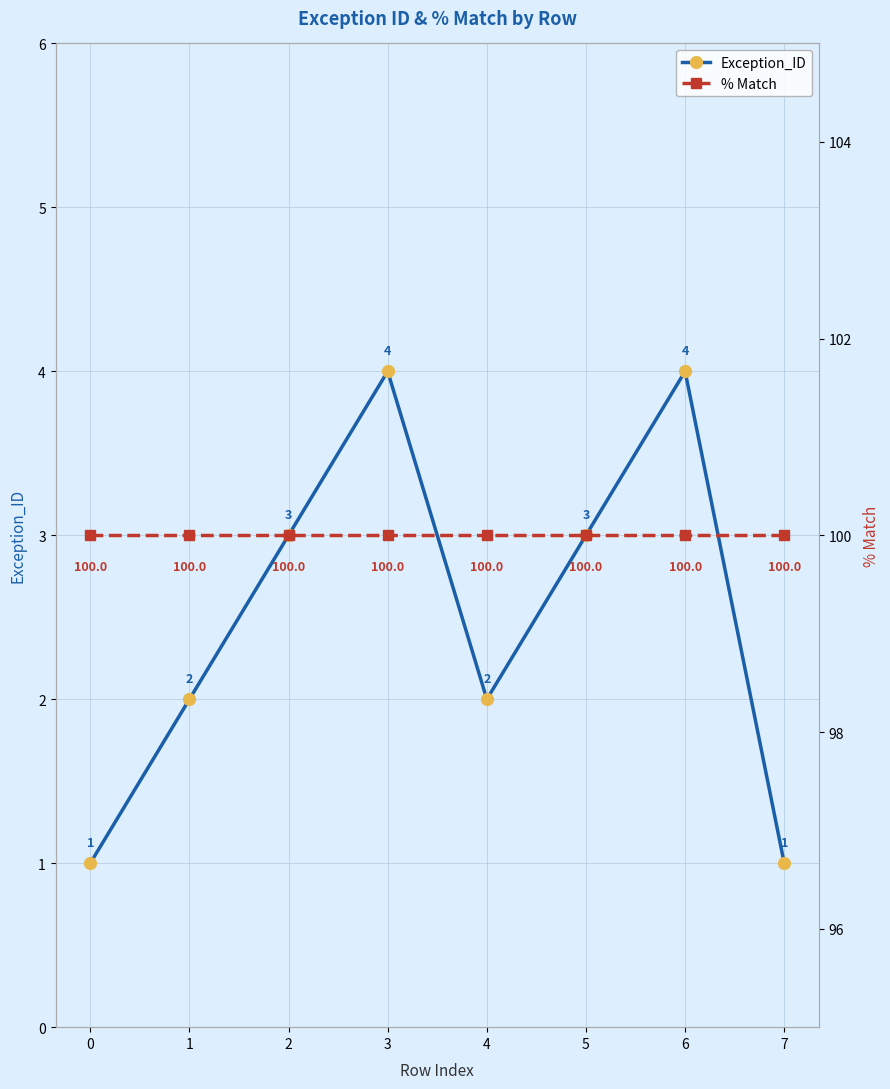

What is the total value across all series at 0?

101